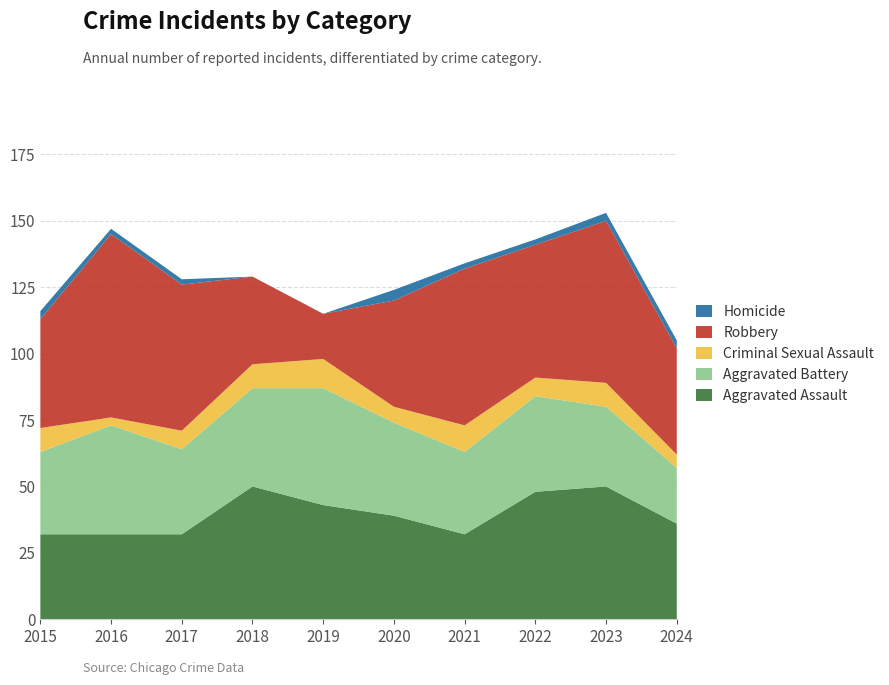

Reading left to right, extract all data points from this chart.

Aggravated Assault: 32	32	32	50	43	39	32	48	50	36
Aggravated Battery: 31	41	32	37	44	35	31	36	30	21
Criminal Sexual Assault: 9	3	7	9	11	6	10	7	9	5
Robbery: 41	69	55	33	17	40	59	50	61	40
Homicide: 3	2	2	0	0	4	2	2	3	3